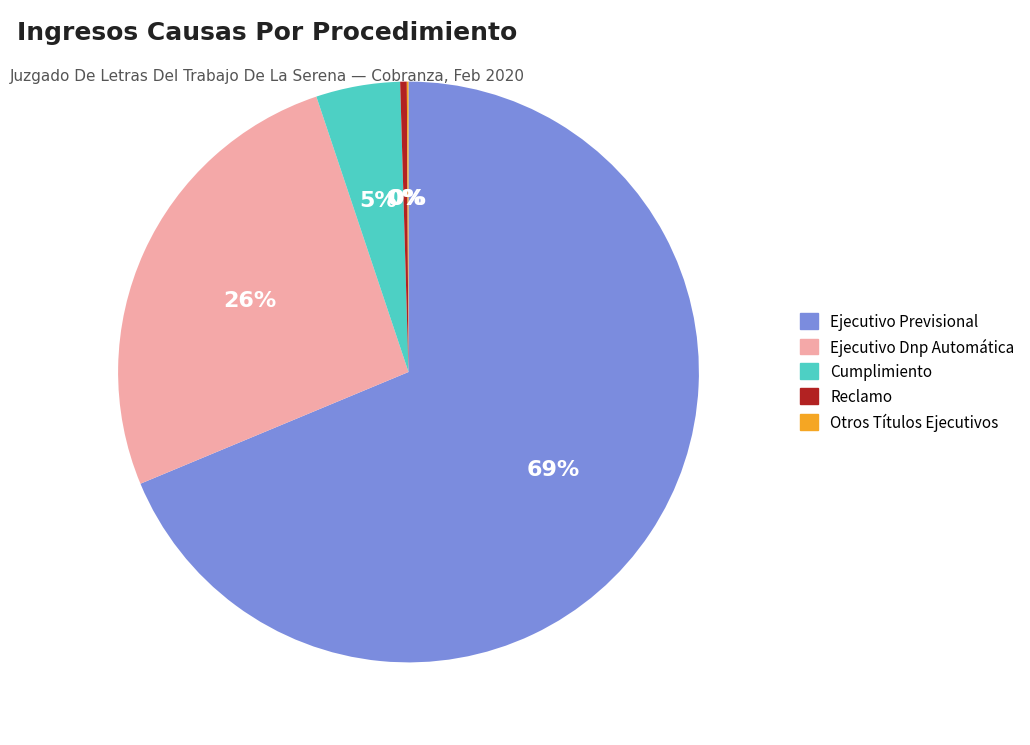

True or false: Ejecutivo Dnp Automática accounts for 26% of the total.

True